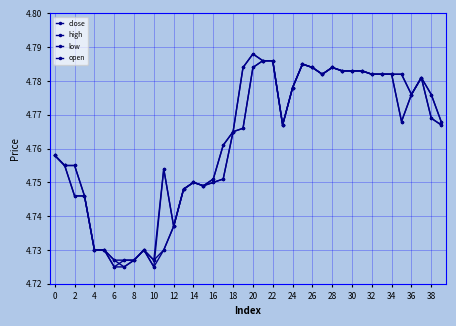

How many lines are shown in the chart?

4